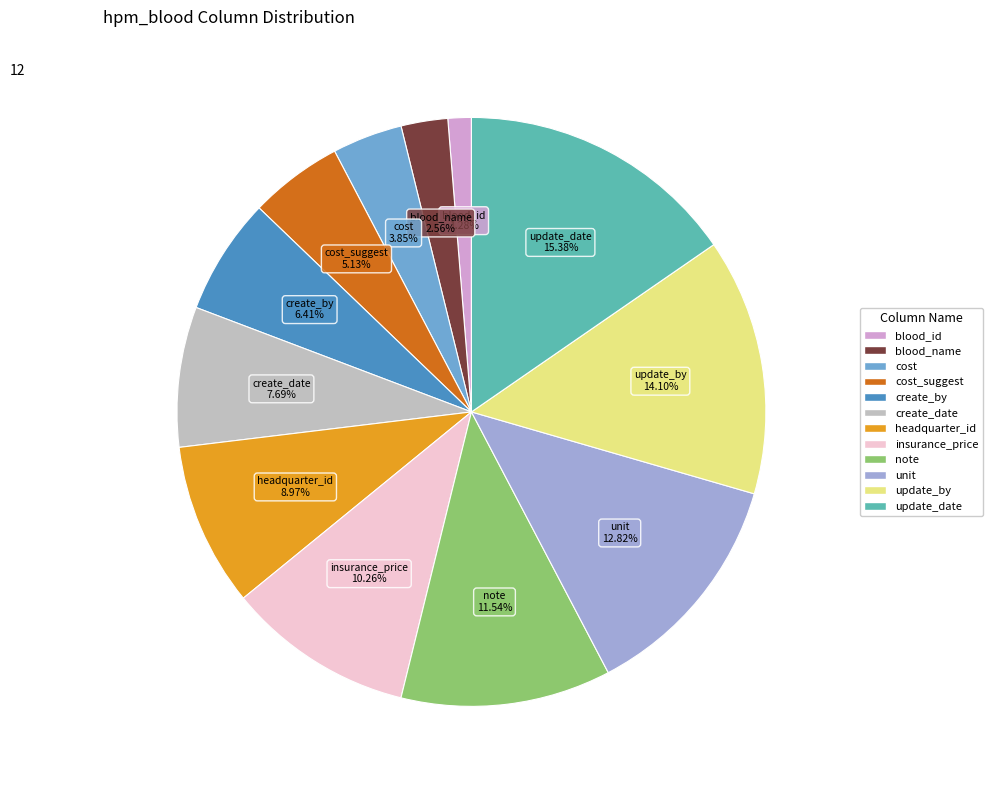

Does any single category account for the majority?

No